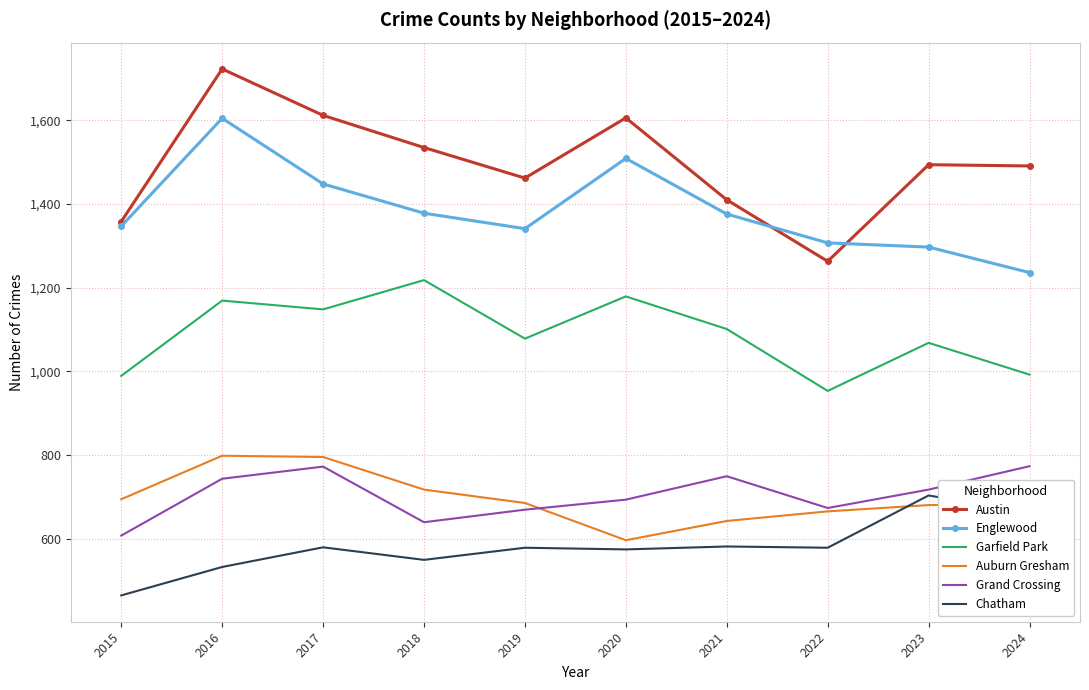

True or false: Englewood and Grand Crossing cross at least once.

False